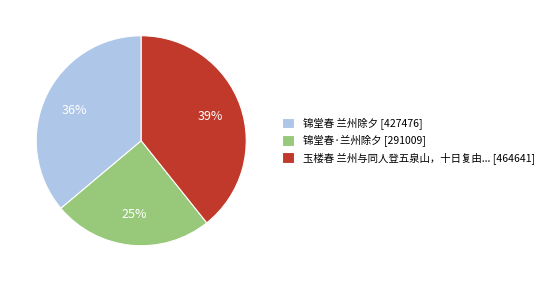

Does 玉楼春 兰州与同人登五泉山，十日复由... [464641] represent more than half of the total?

No